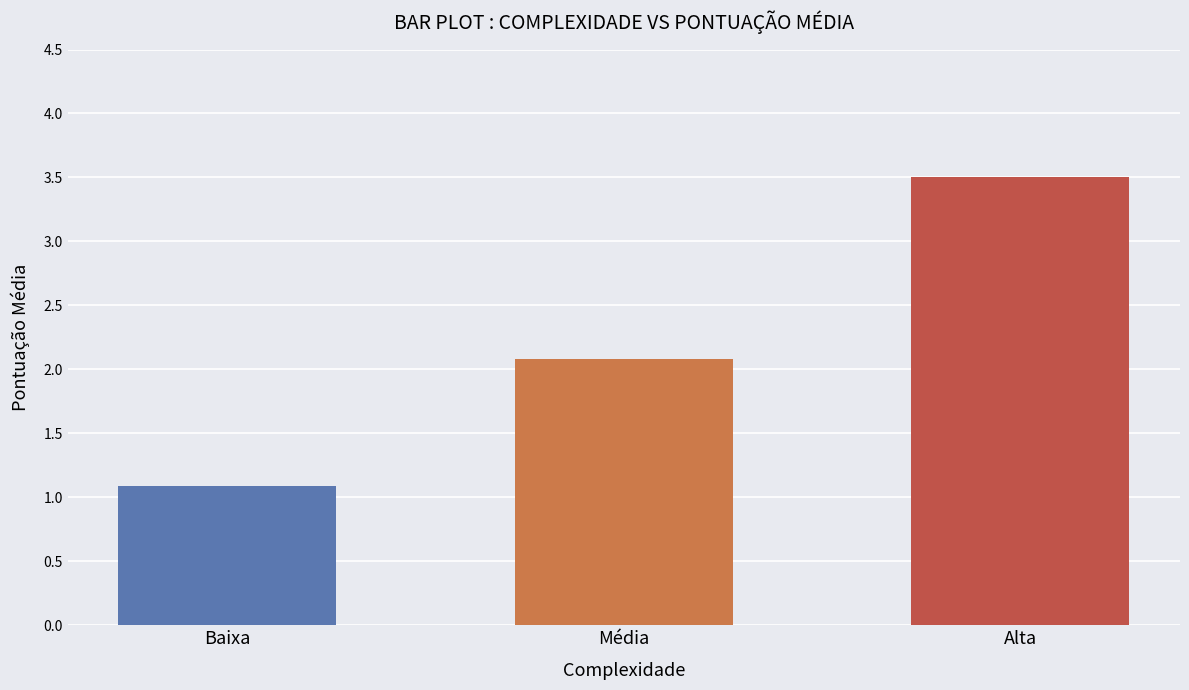

The value at Baixa is 0.3. True or false?

False